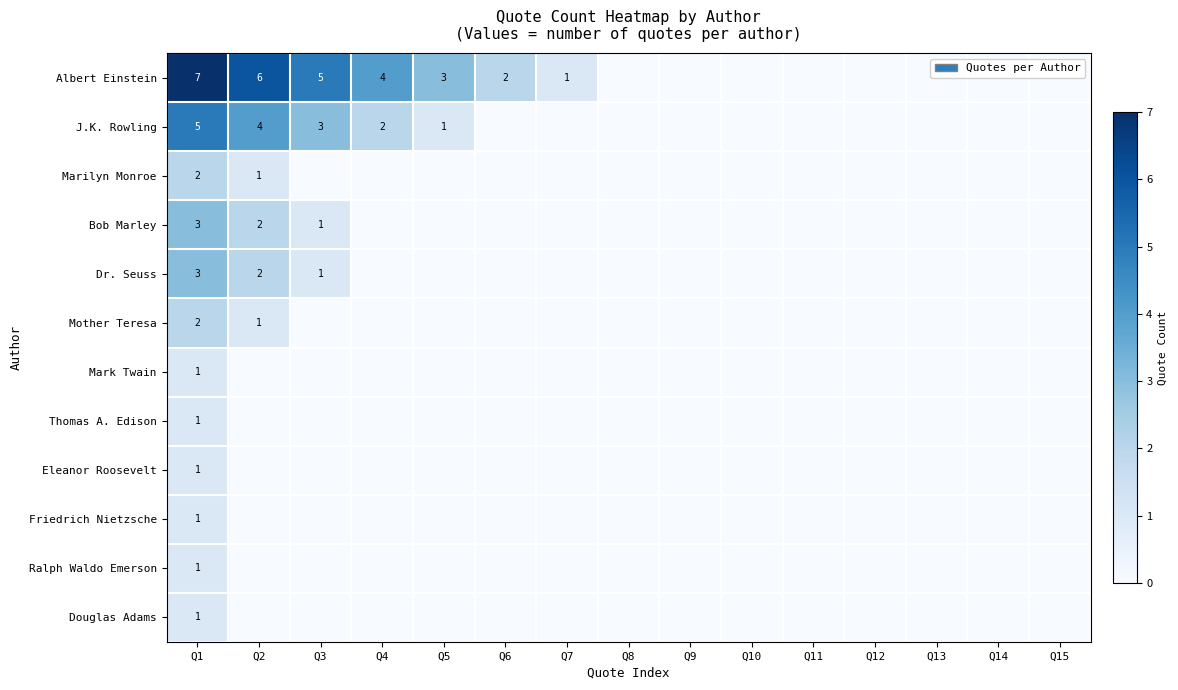

Is it true that Dr. Seuss equals 2 at Q2?

True